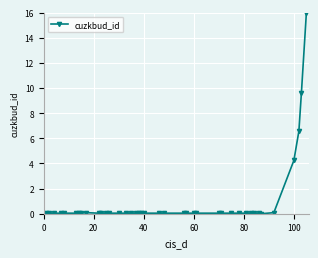

What is the maximum value shown in the chart?

16.0